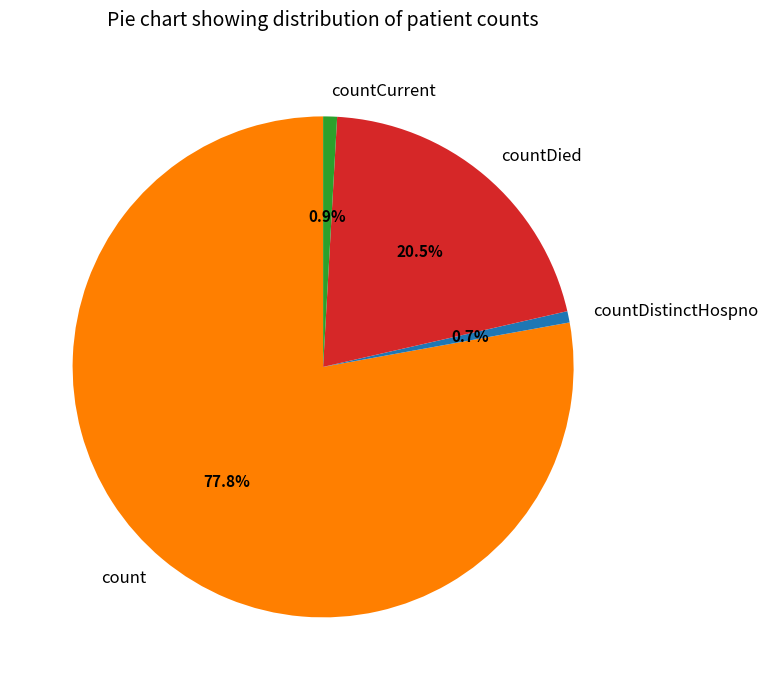

The countCurrent slice represents 1% of the pie. True or false?

True